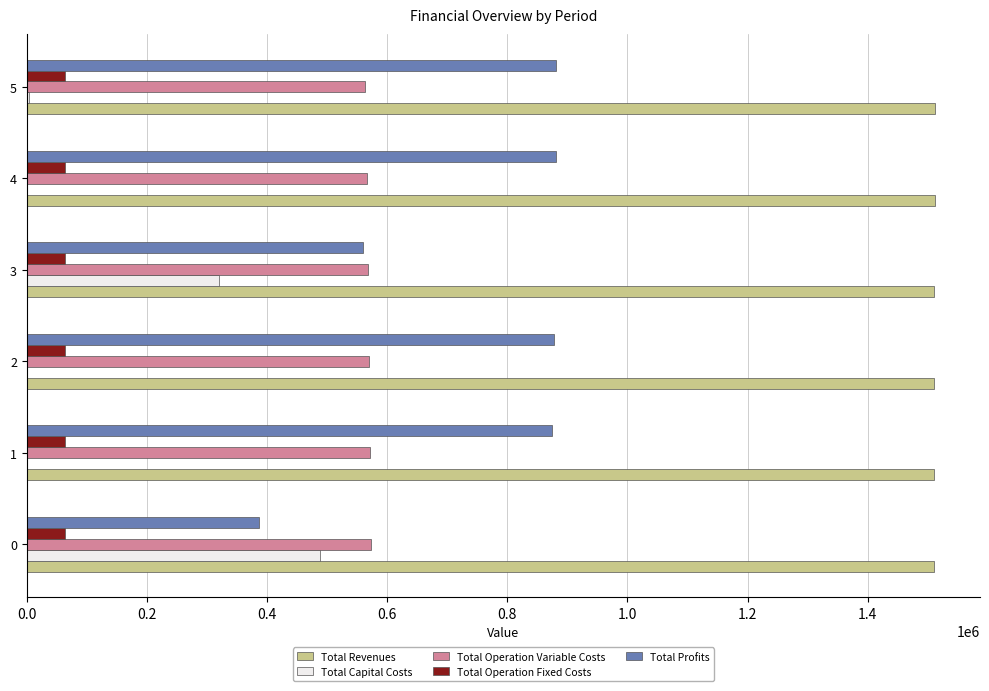

What is the maximum value shown in the chart?

1511252.4